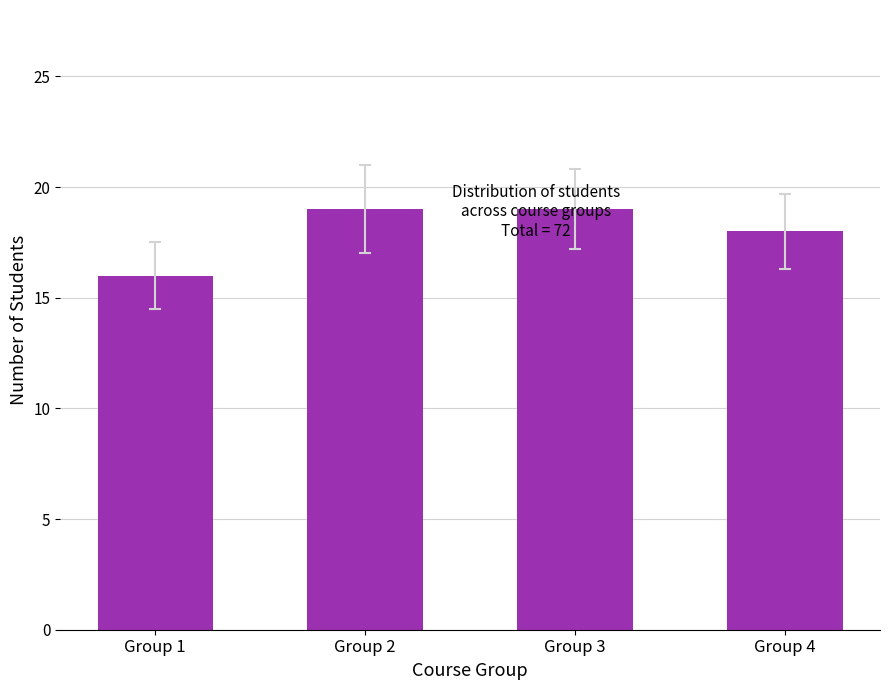

What is the difference between the second highest and second lowest values?

1